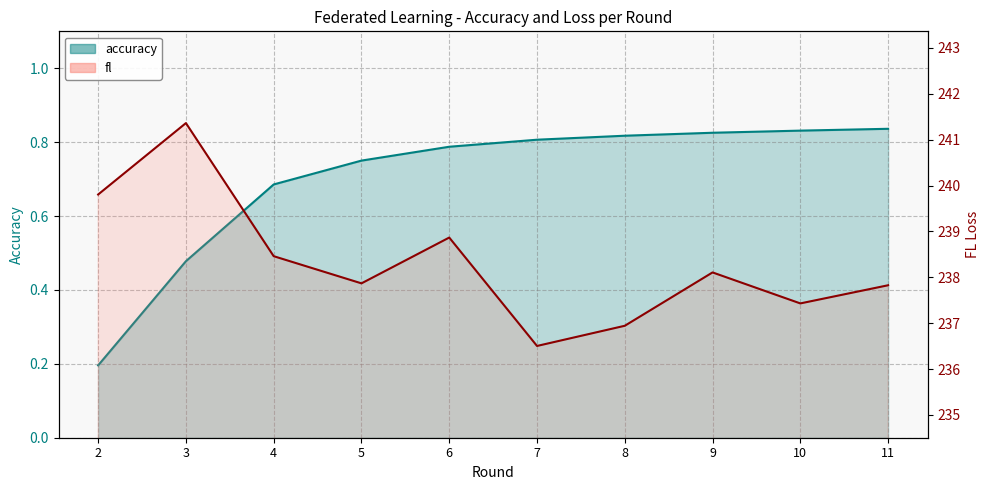

What are all the series names shown in the legend?

accuracy, fl